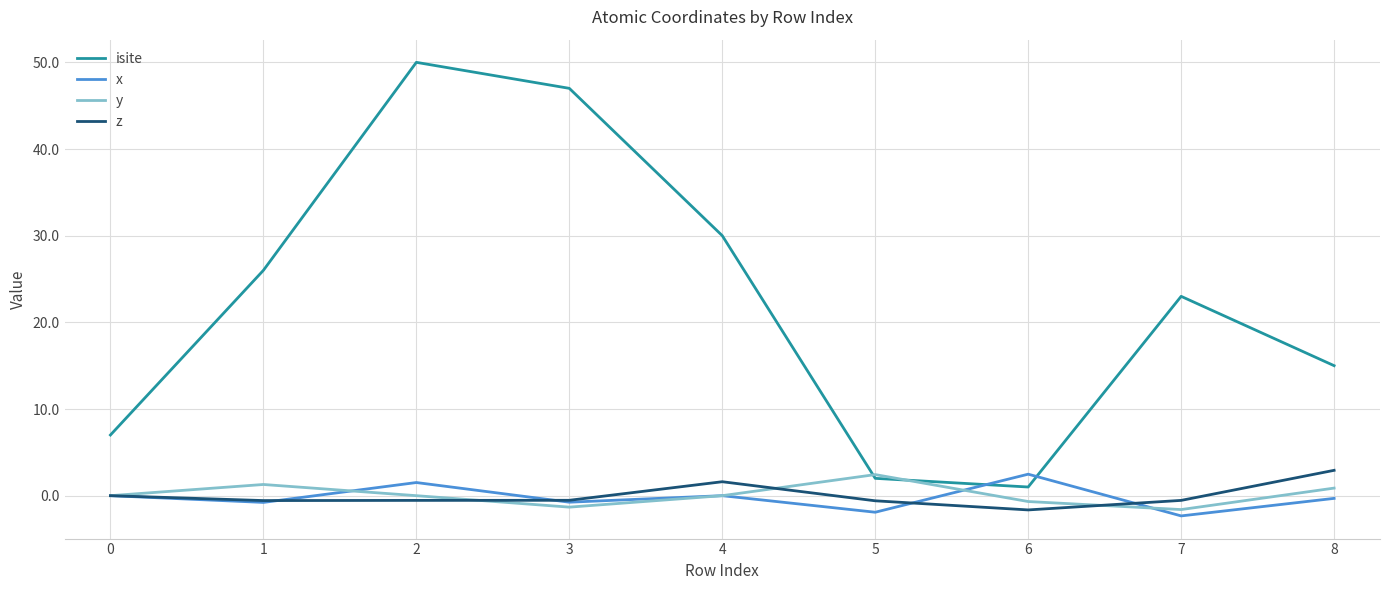

Which series changed the most between 2 and 7?

isite